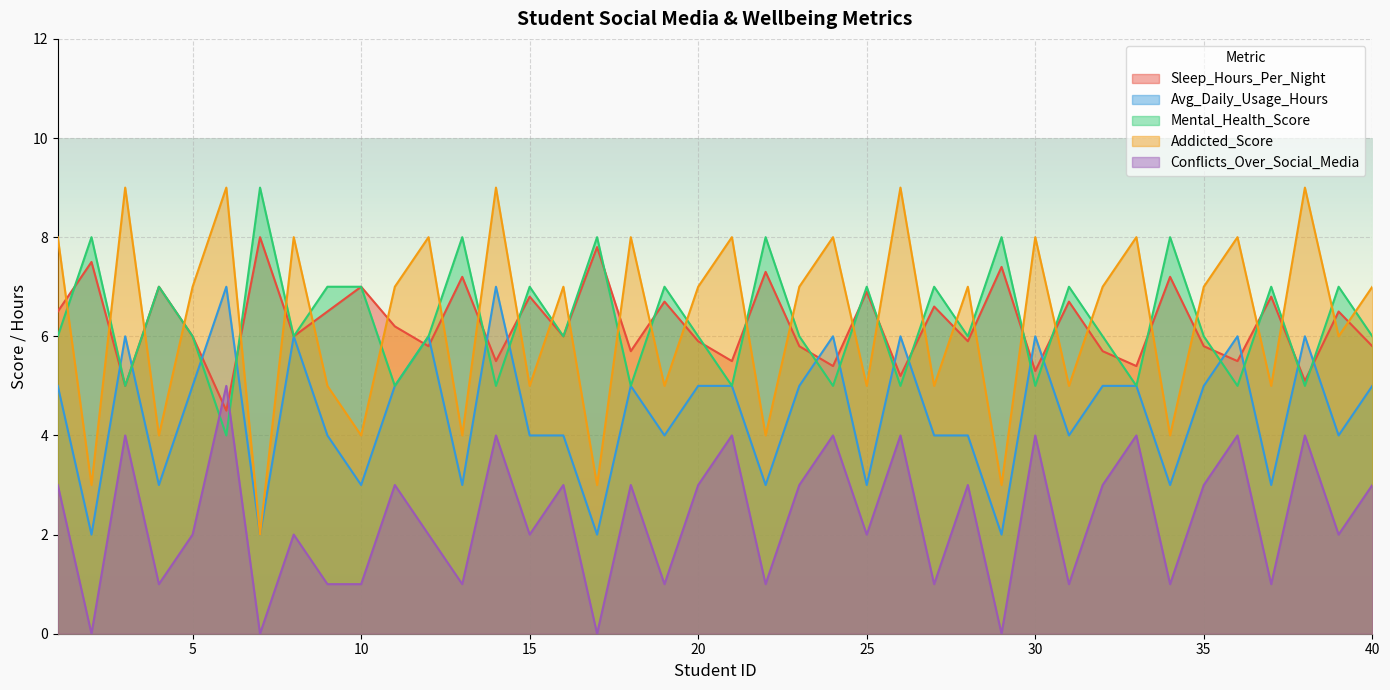

Count the number of categories in the chart.

40